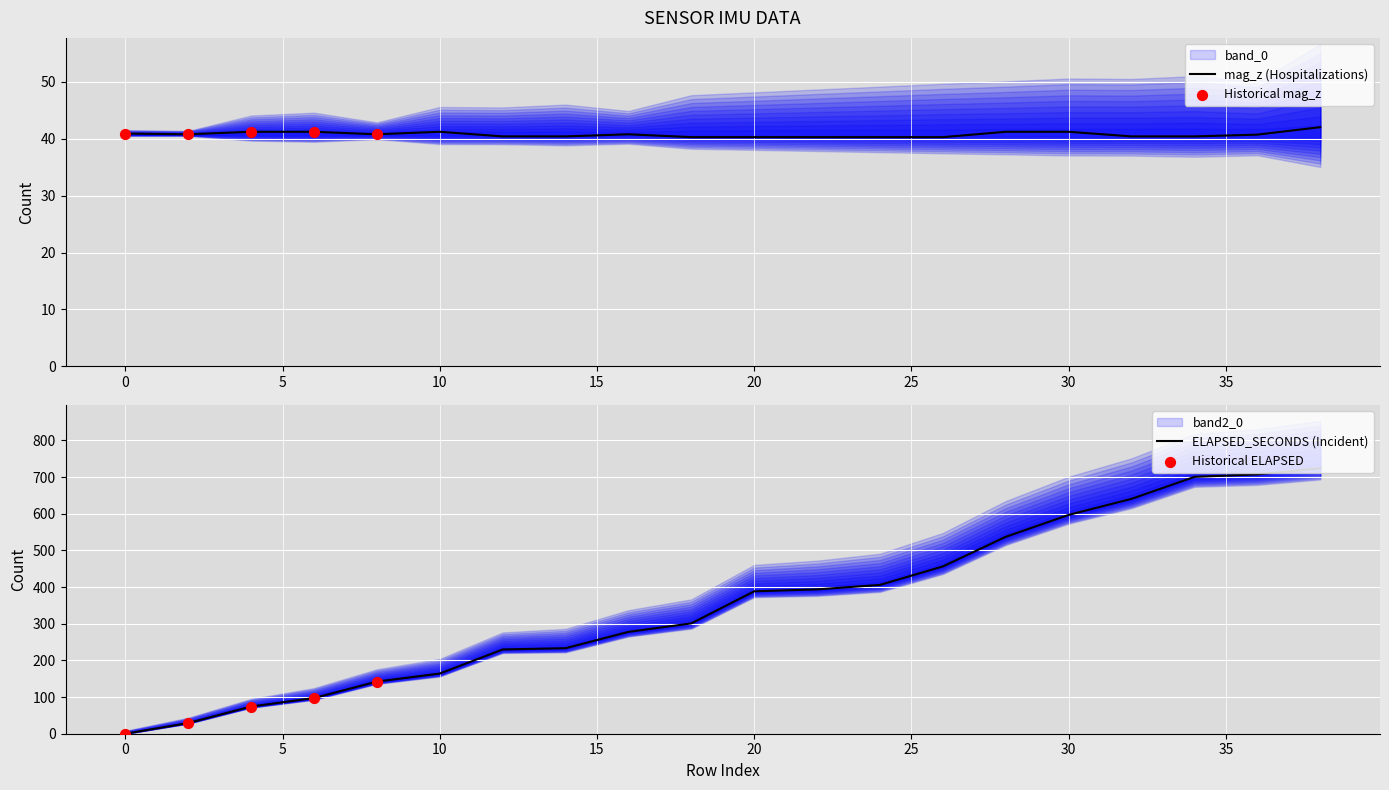

Which series has the largest total across all categories?

ELAPSED_SECONDS